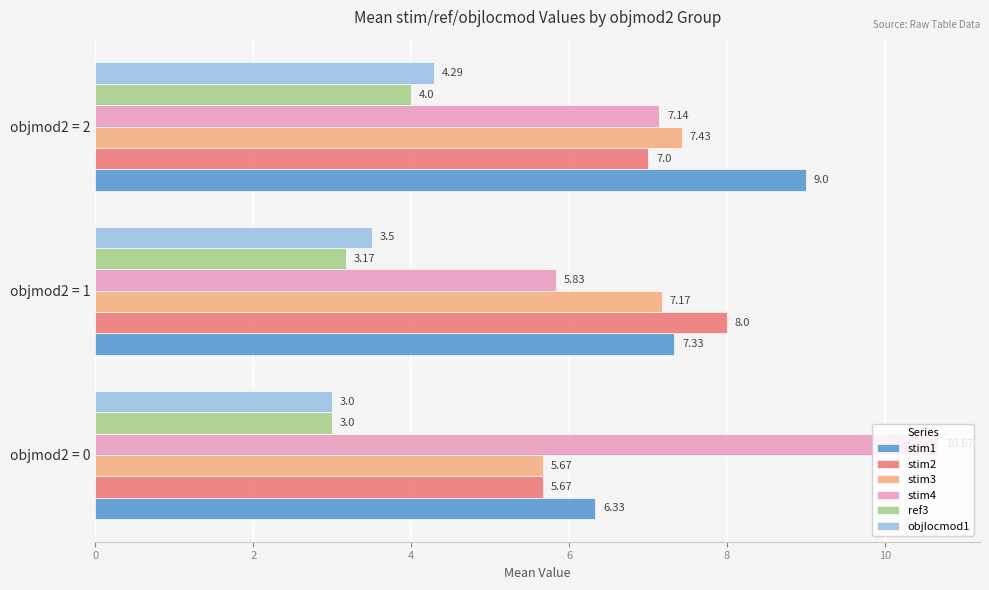

At how many categories does at least one series exceed 7?

3